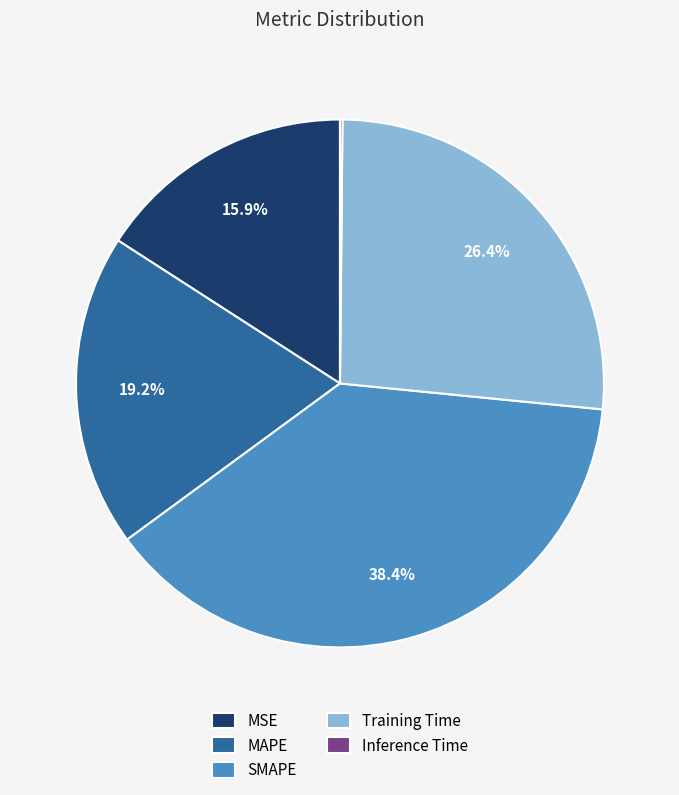

What is the largest slice in the pie chart?

SMAPE